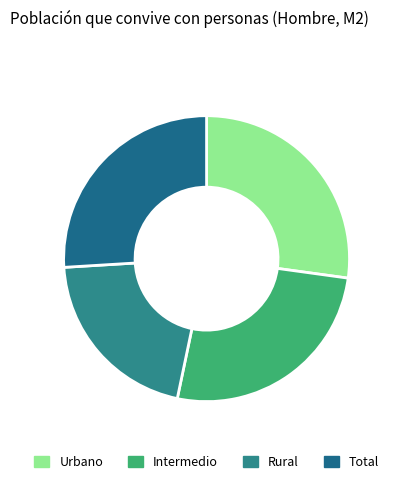

Which slice is the largest?

Urbano